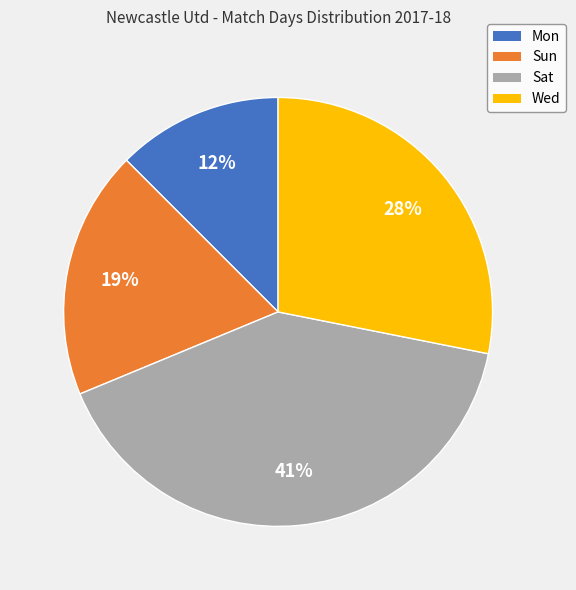

Is it true that Sun is 19% of the pie?

True